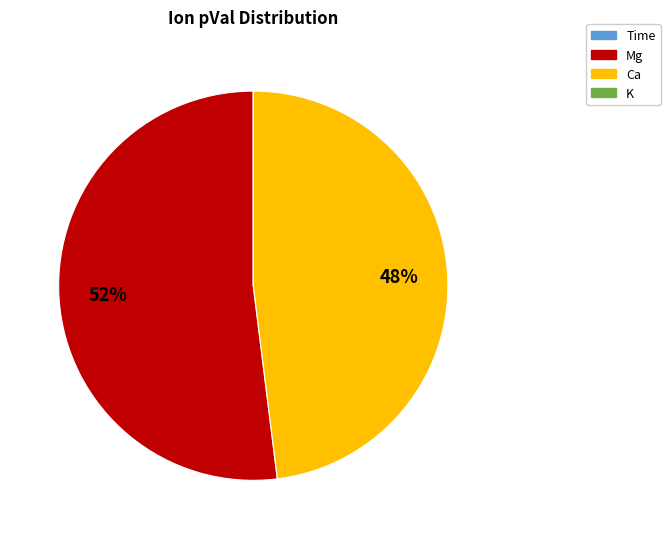

To the nearest percent, what percentage of the pie is Mg?

52%